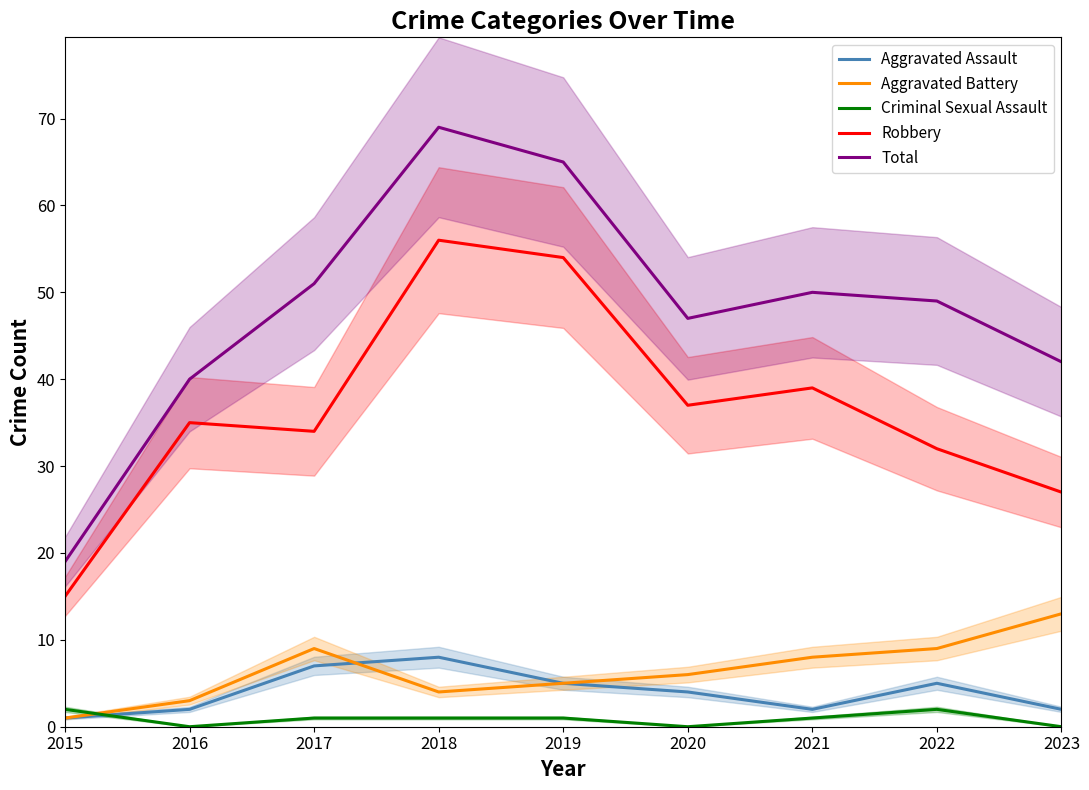

At which label does Aggravated Assault first exceed 4?

2017